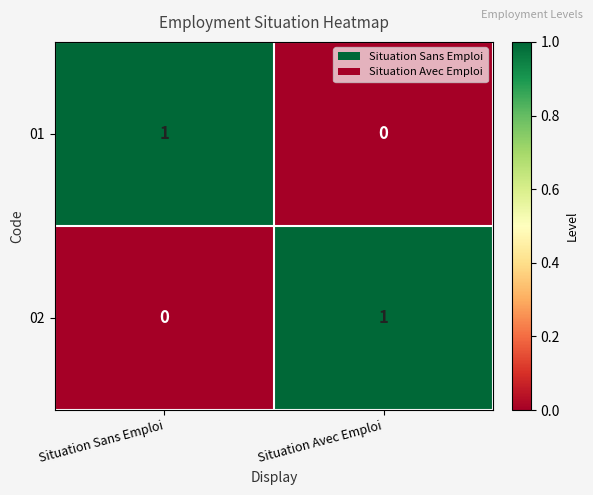

What is the difference between the highest and lowest values at Situation Sans Emploi?

1